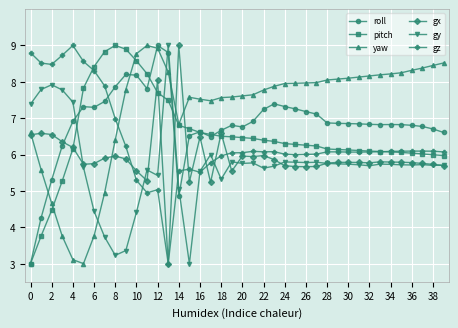

What is the smallest value displayed?

3.0